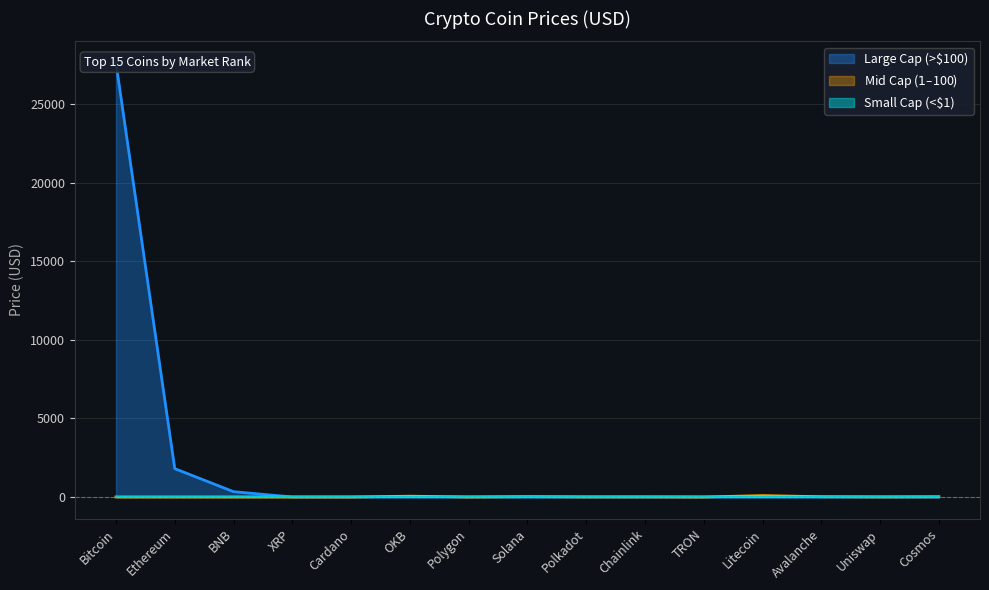

True or false: the data shows 0.0 at Chainlink.

True